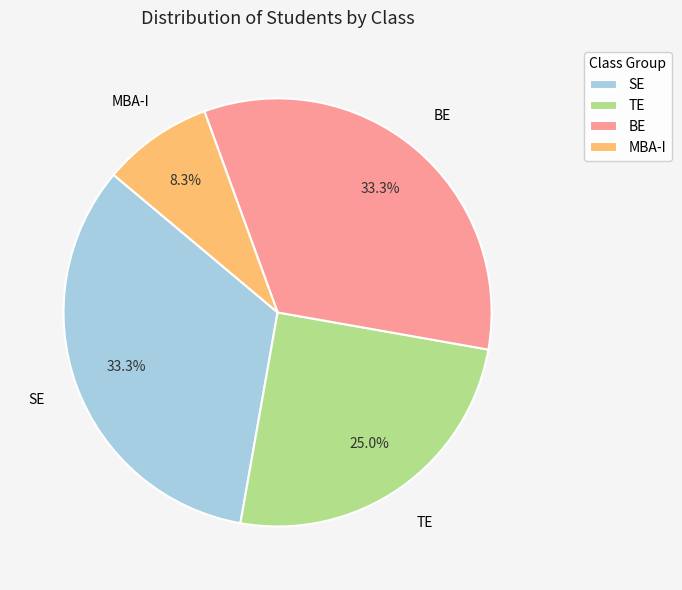

To the nearest percent, what is the difference between the largest and smallest slice percentages?

25%